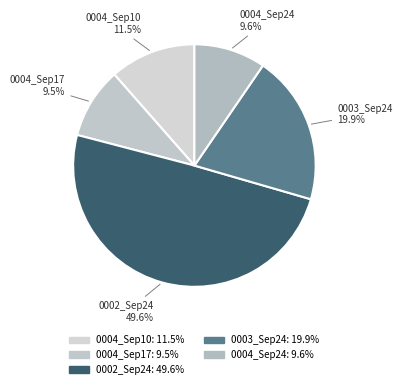

How many slices are in this pie chart?

5